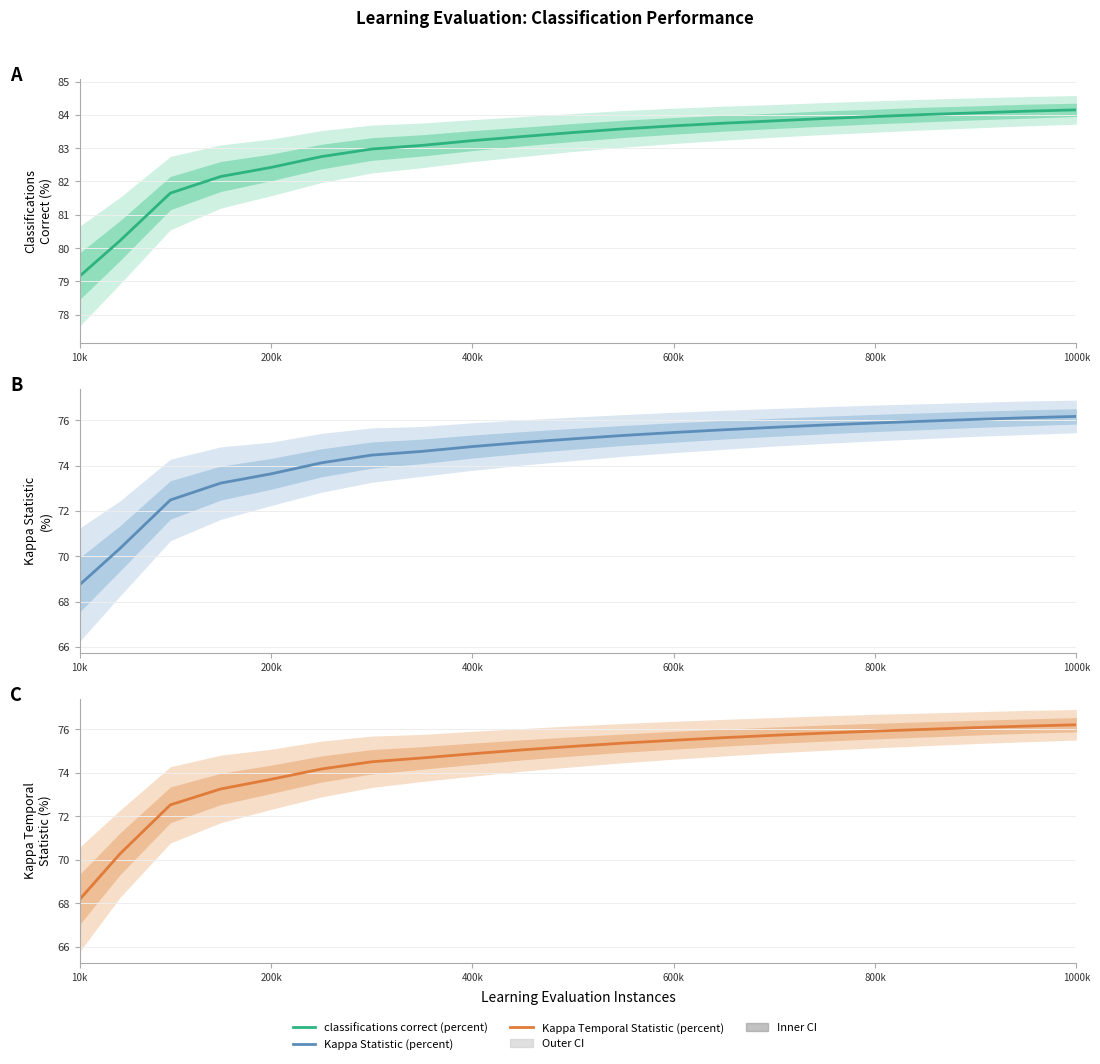

Which has a higher value, 200k or 8?

8